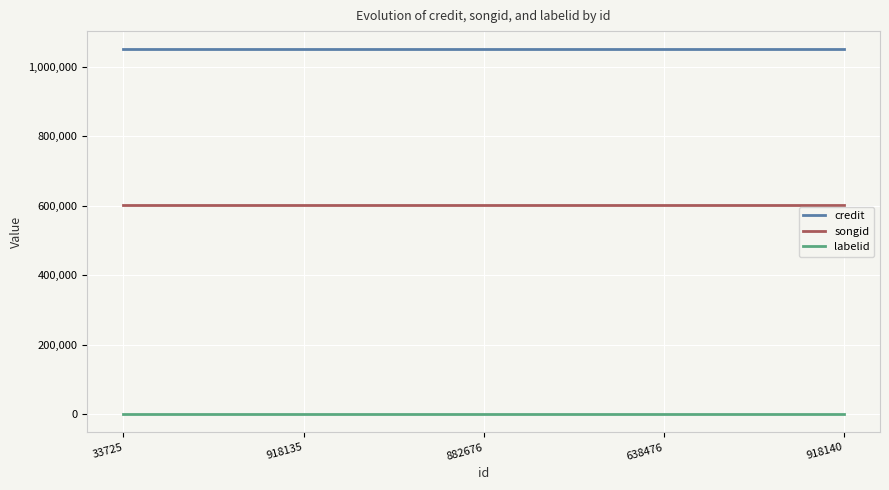

Which series has the largest total across all categories?

credit